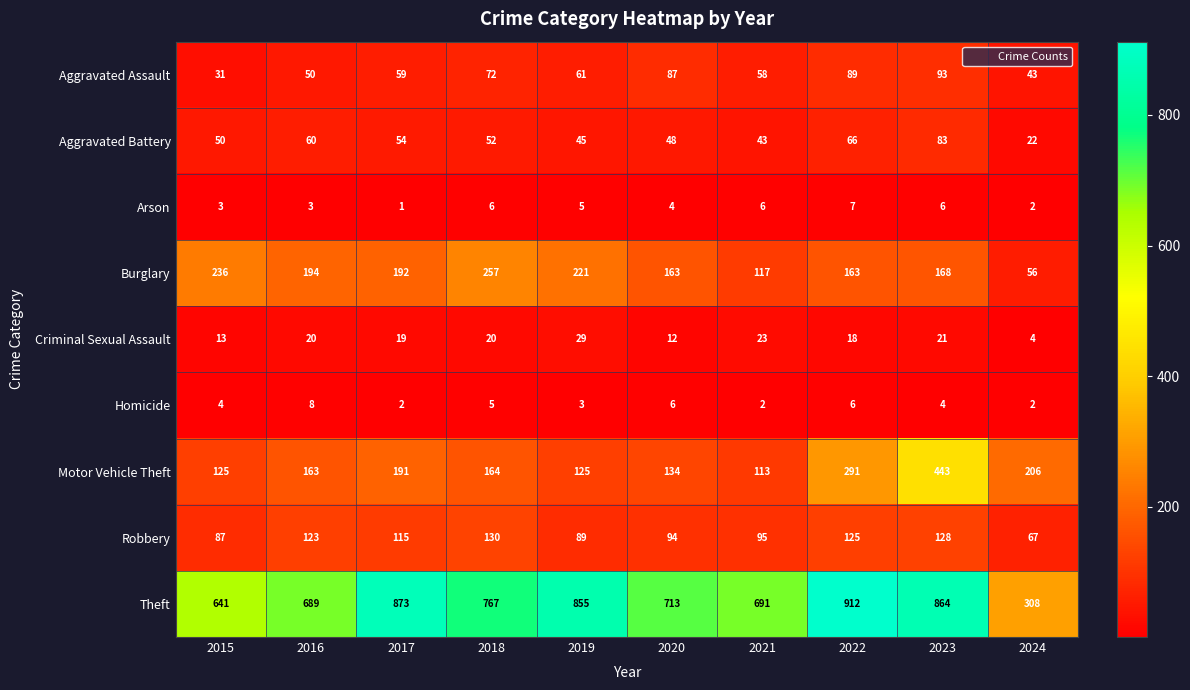

Which category has the highest value across all series?

2022